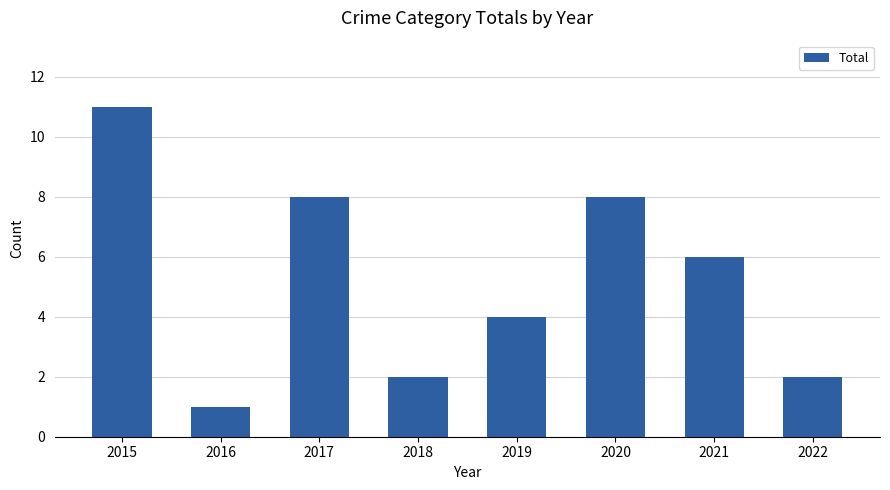

Are the bars grouped side by side (vs. stacked)?

No